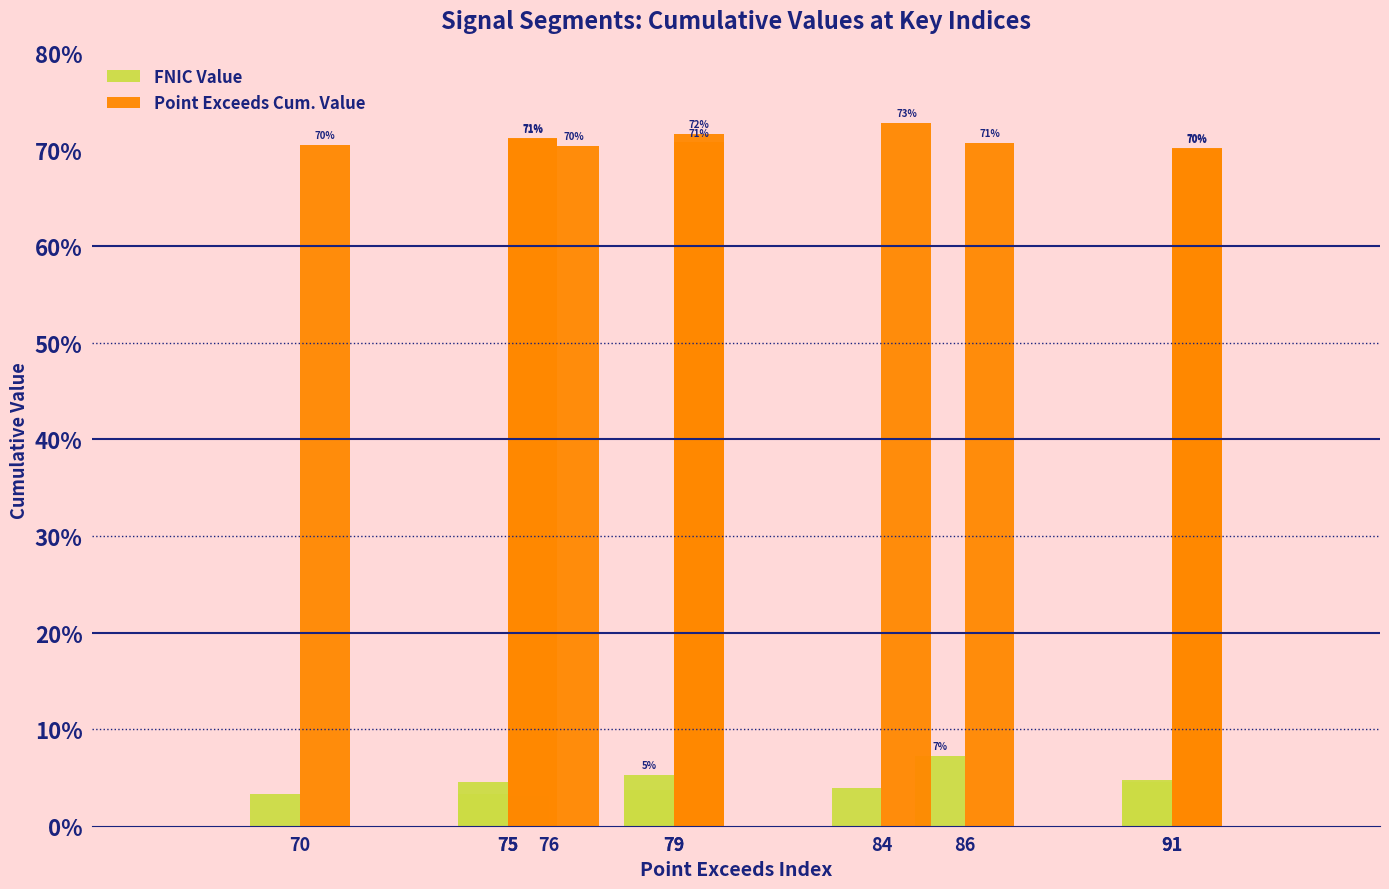

Where is FNIC Value nearest to the value 0?

75